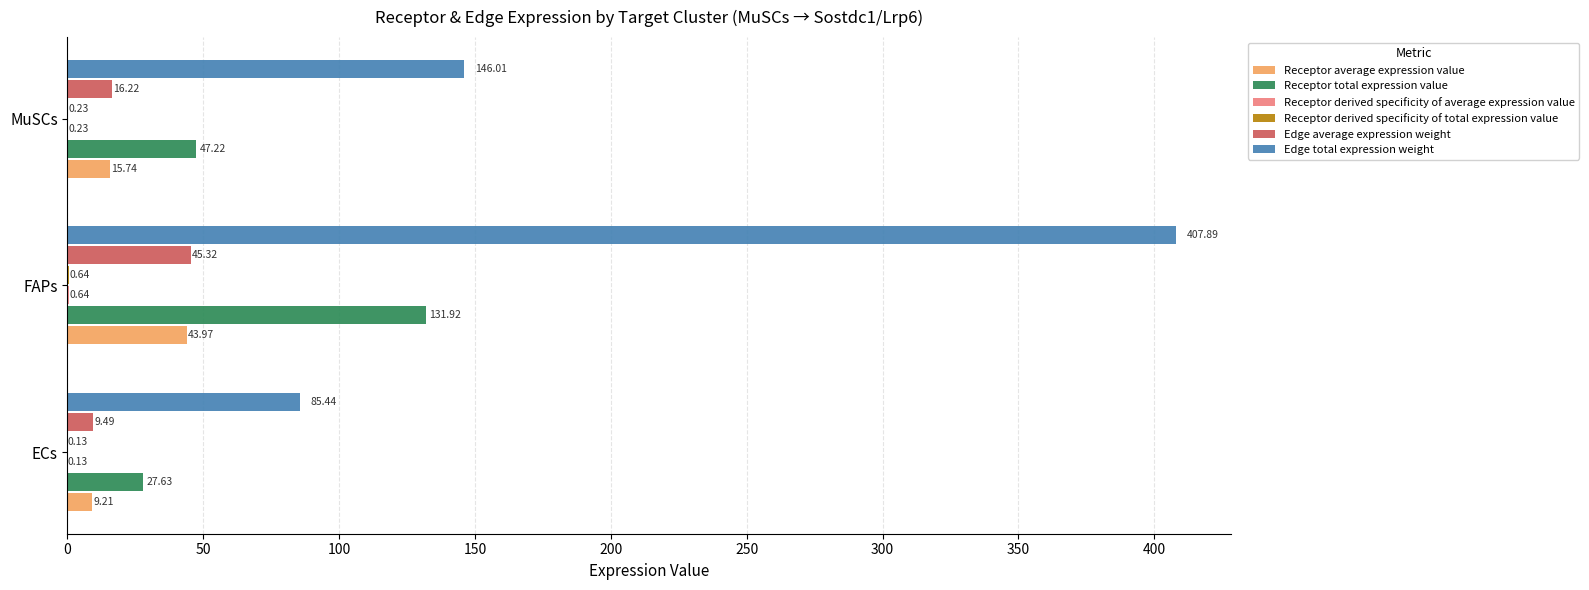

What is the sum of the Receptor total expression value values at FAPs and MuSCs?

179.1